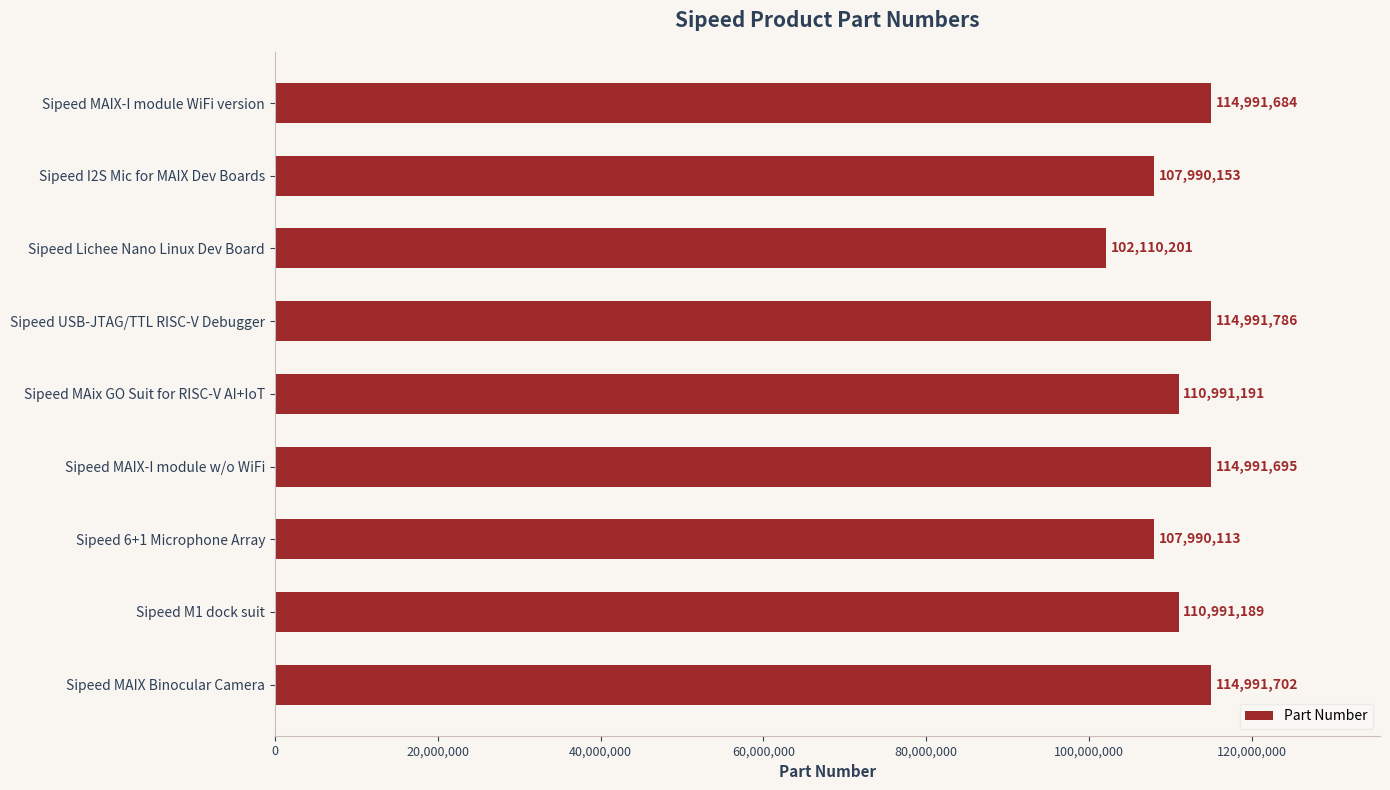

What is the label of the 7th bar from the top?

Sipeed 6+1 Microphone Array